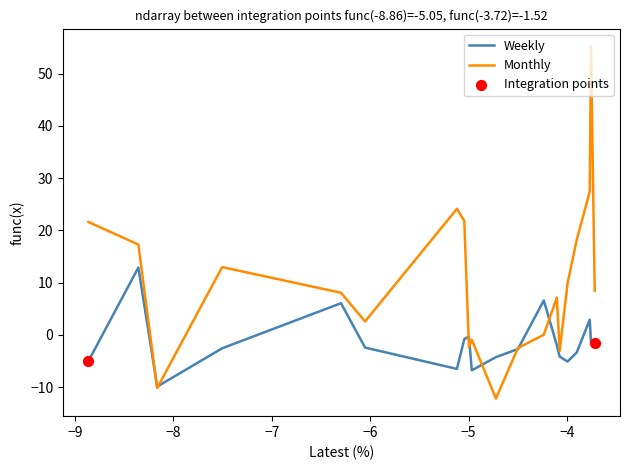

What is the highest value of the Weekly series?

12.9